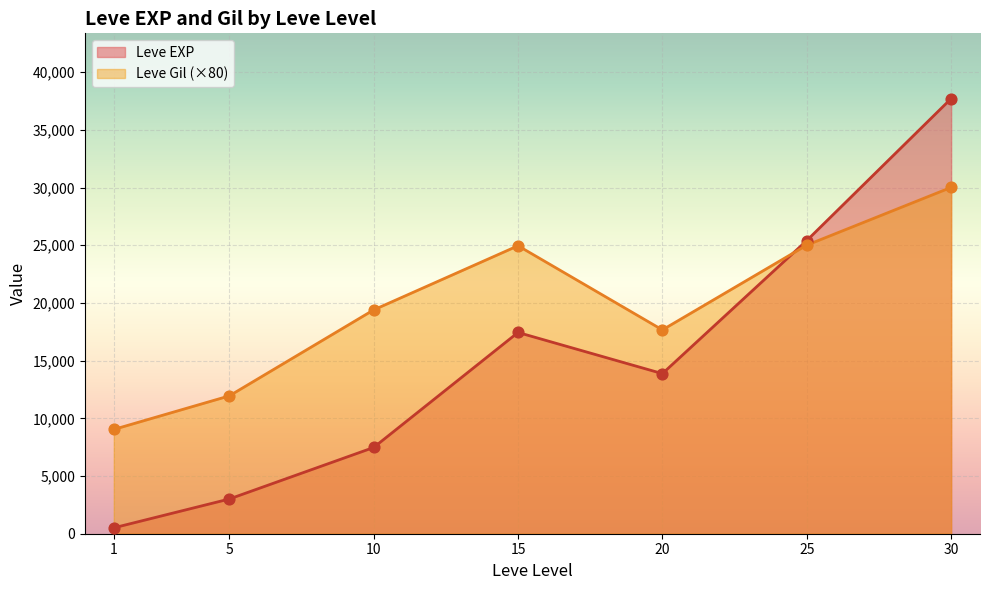

What is the total value across all series at 10?

26875.0